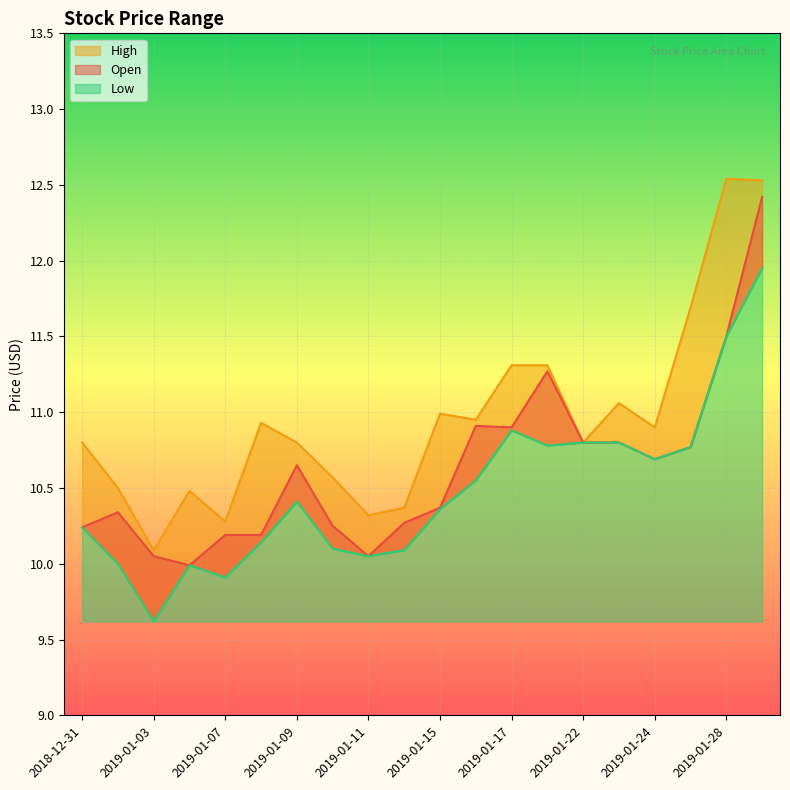

True or false: Low has a value of 11.9 at 2019-01-29.

True